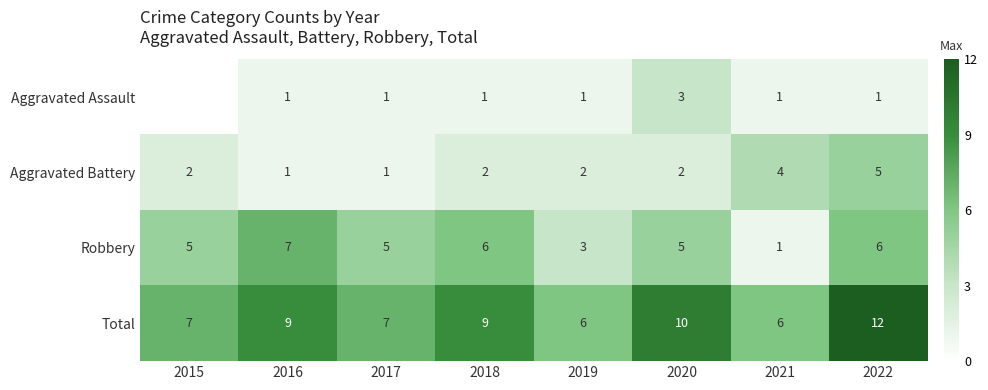

Between 2018 and 2020, which series saw the biggest shift?

Aggravated Assault